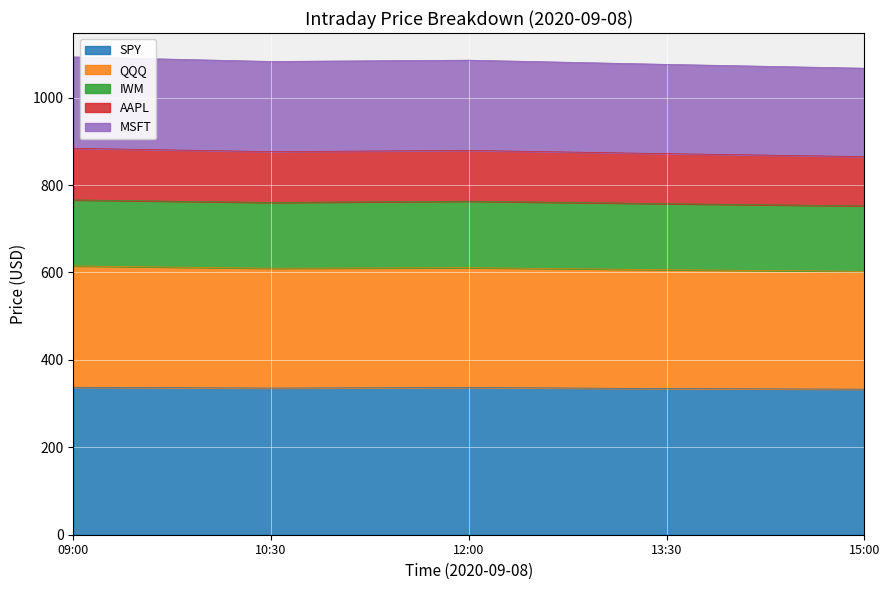

What are all the series names shown in the legend?

SPY, QQQ, IWM, AAPL, MSFT